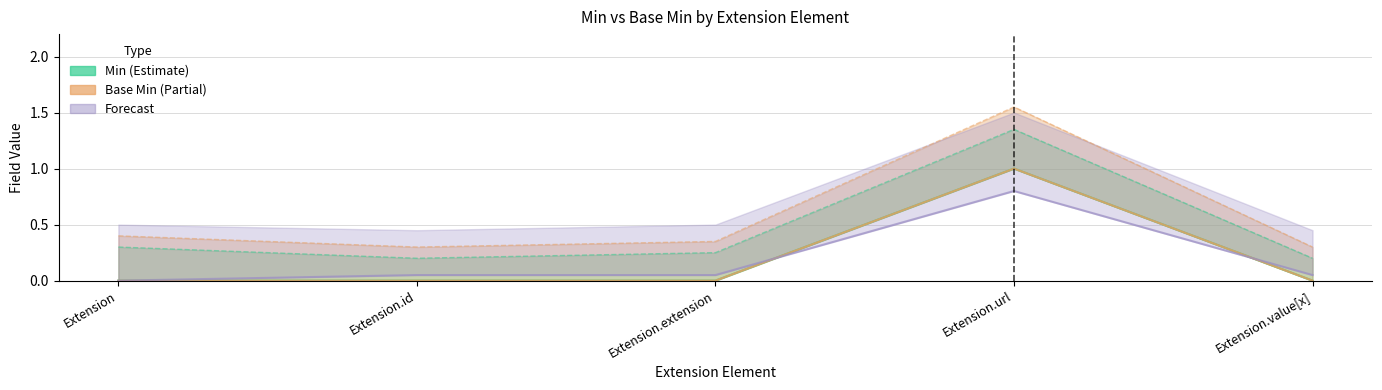

What is the sum of all Base Min values?

1